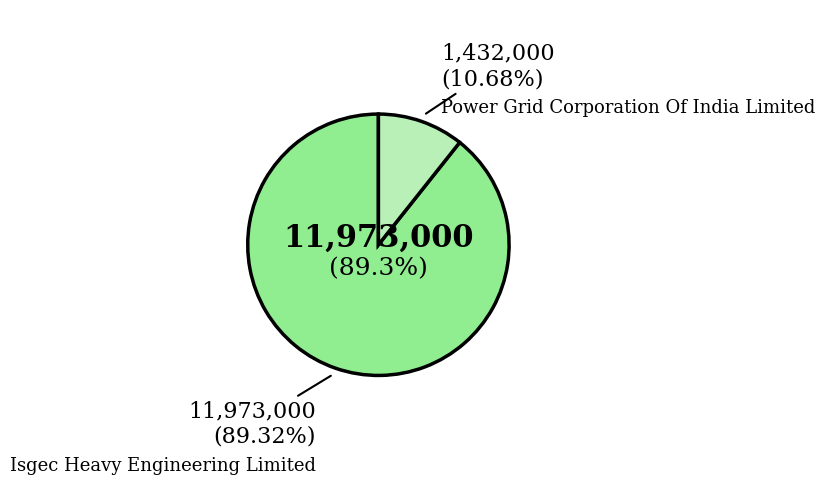

What percentage is the Isgec Heavy Engineering Limited slice, to the nearest percent?

89%